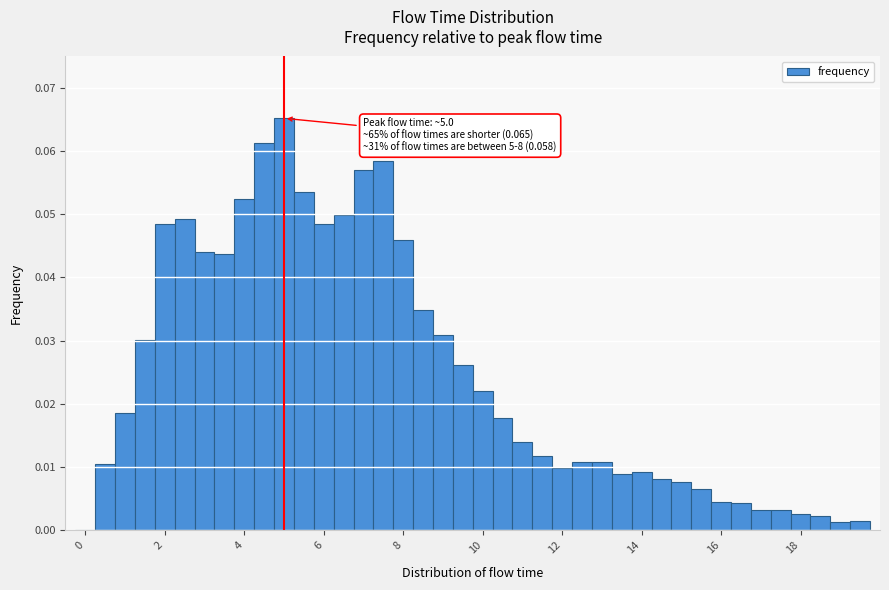

Around what value on the x-axis is the tallest bar? Give the approximate position of its centre, as read against the axis.

5.0